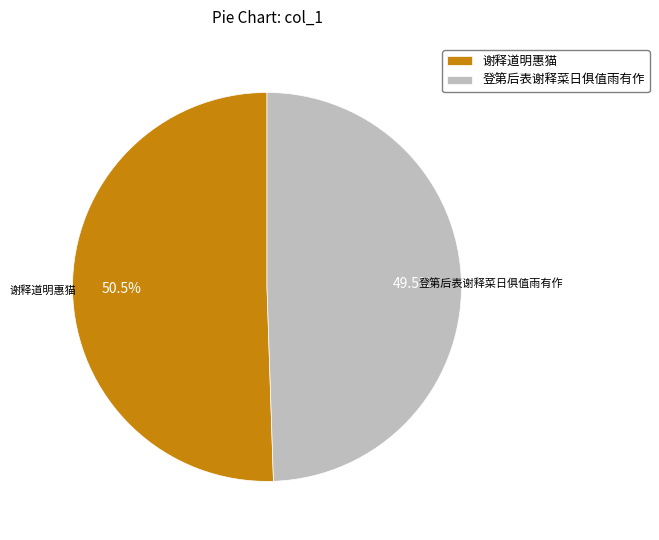

Is it true that 谢释道明惠猫 is 61% of the pie?

False